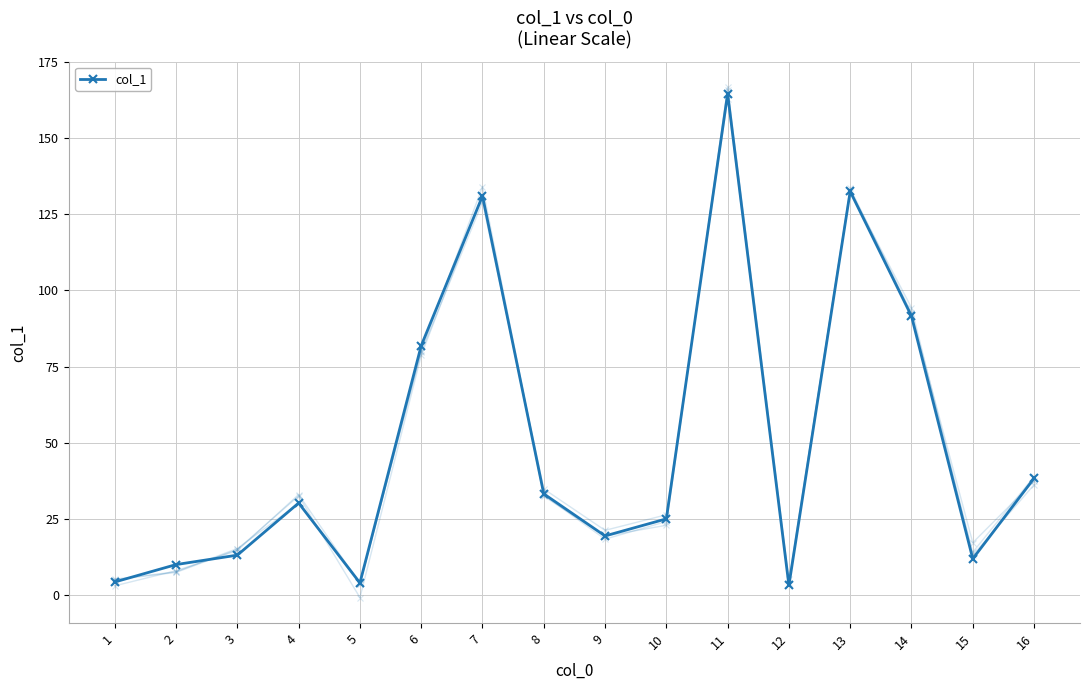

What is the difference between the second highest and second lowest values?

128.4